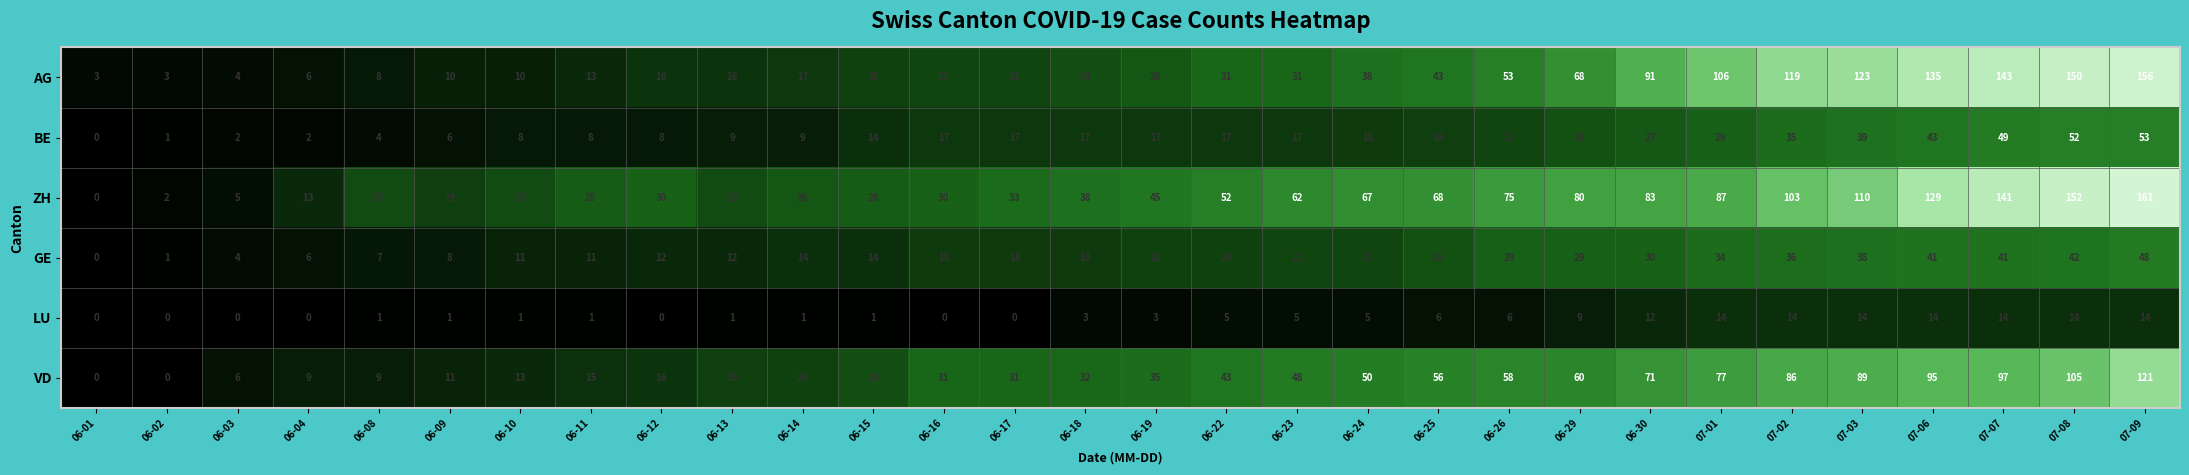

Is the value of AG at 06-29 greater than the value of GE at 06-19?

Yes